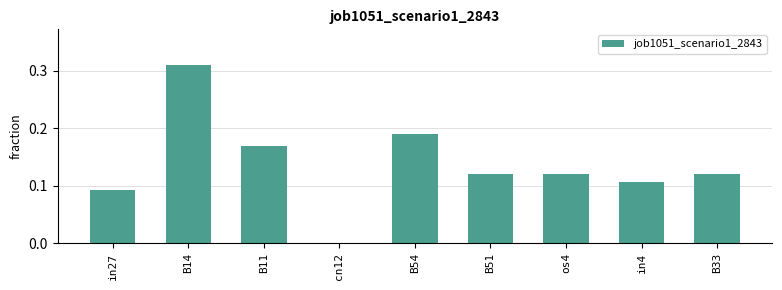

The value at B11 is 0.0. True or false?

False